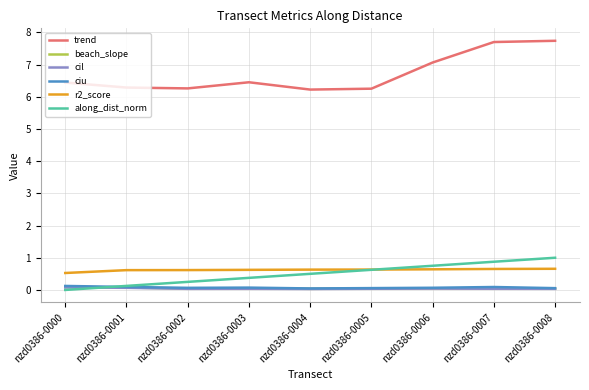

How many lines are shown in the chart?

6